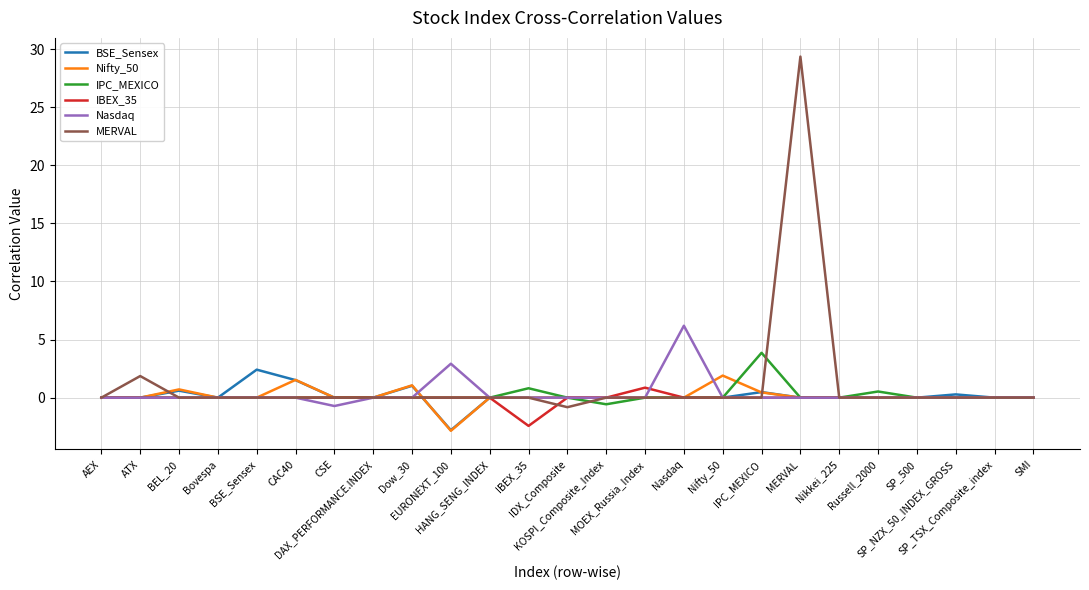

Does the chart have visible grid lines?

Yes